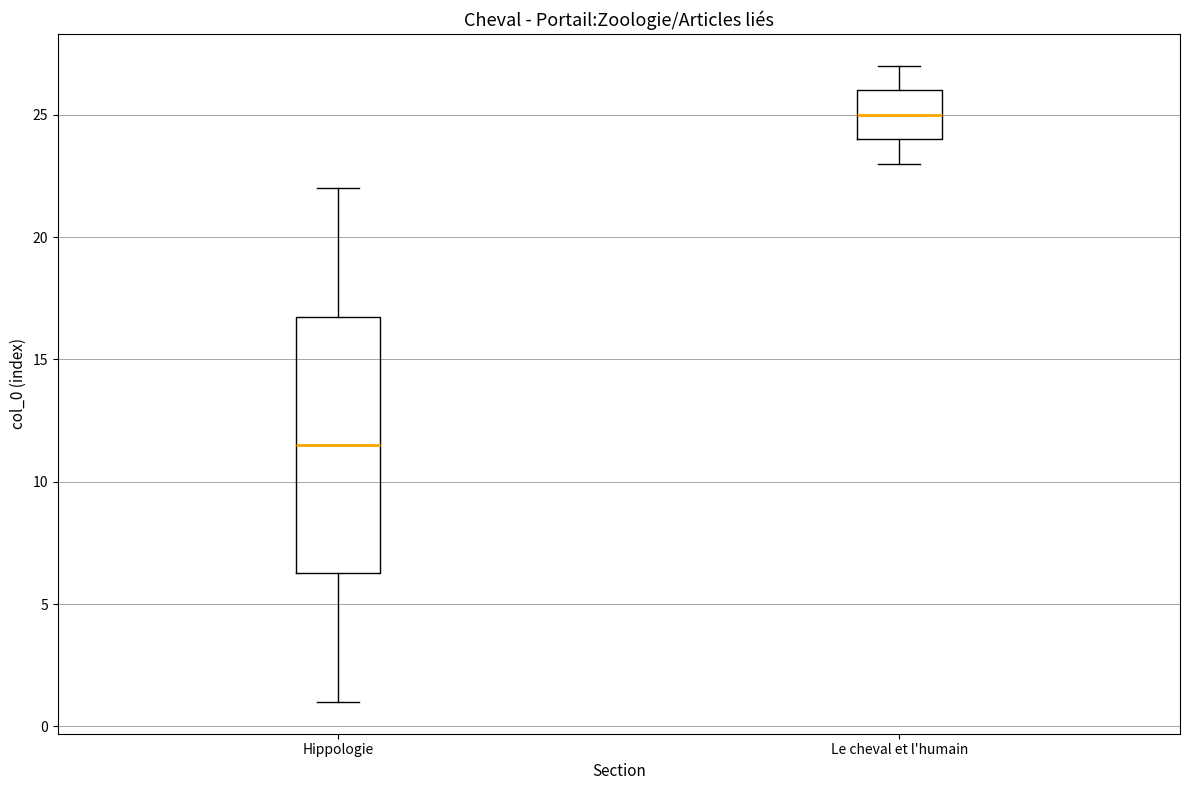

Reading left to right, read every box against the y-axis: the position of its median line, the range the box covers, and the ends of its whiskers. The values are not printed on the chart, so give them approximately, as read against the axis.

Hippologie: median 11.5, box 6.5 to 17.0, whiskers 1.0 to 22.0
Le cheval et l'humain: median 25.0, box 24.0 to 26.0, whiskers 23.0 to 27.0